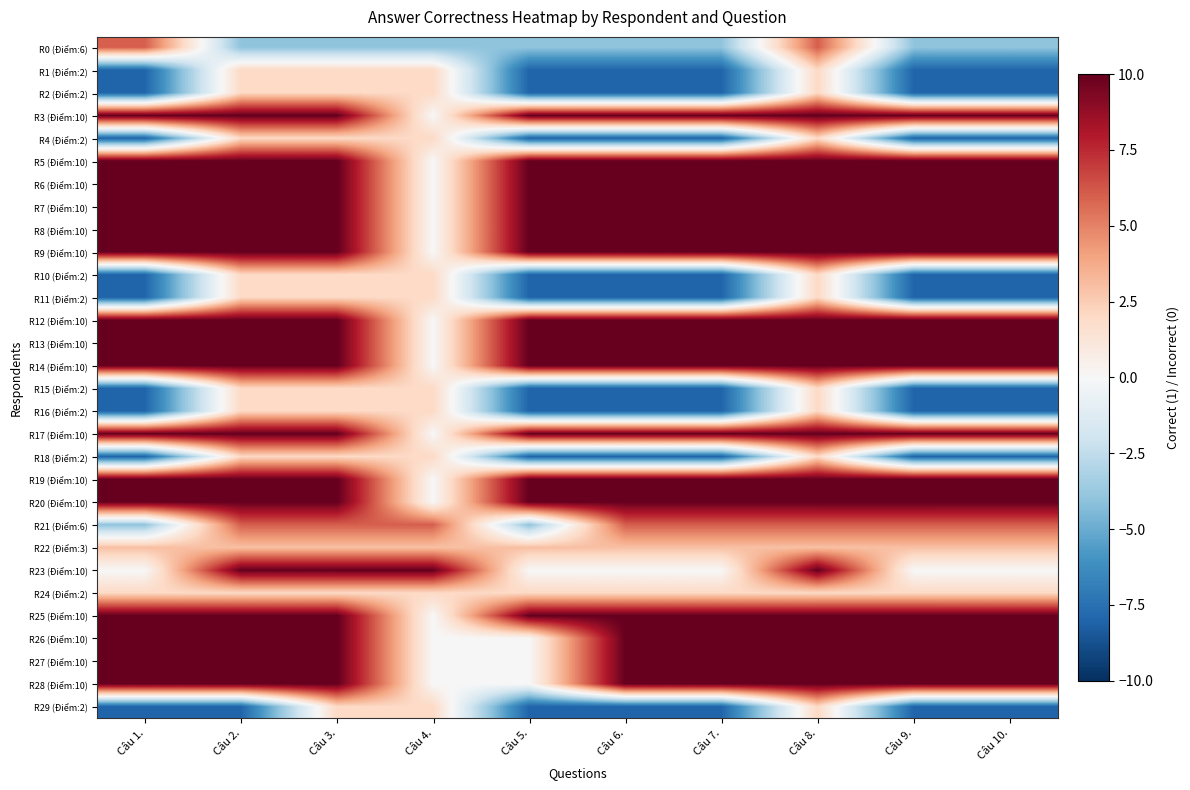

At how many categories does at least one series exceed -6?

10